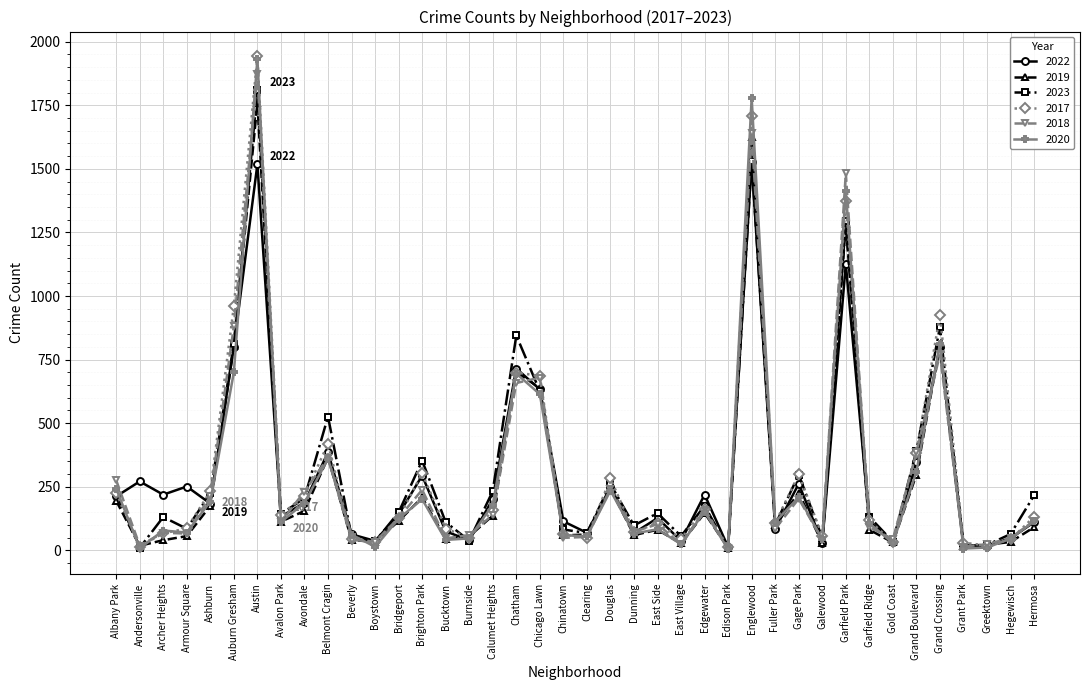

What is the lowest value of the 2018 series?

8